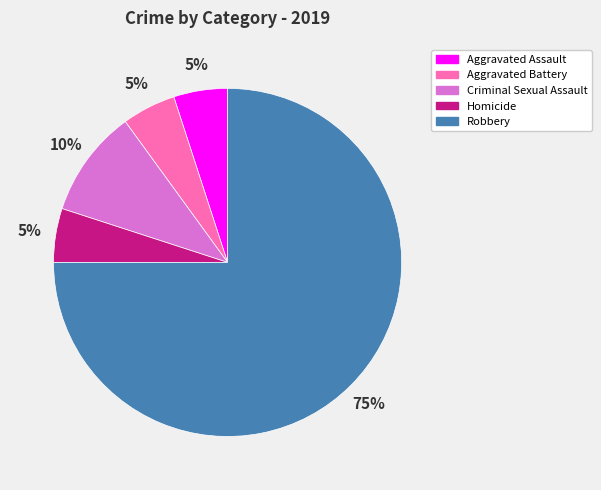

To the nearest percent, what percentage of the pie is Criminal Sexual Assault?

10%